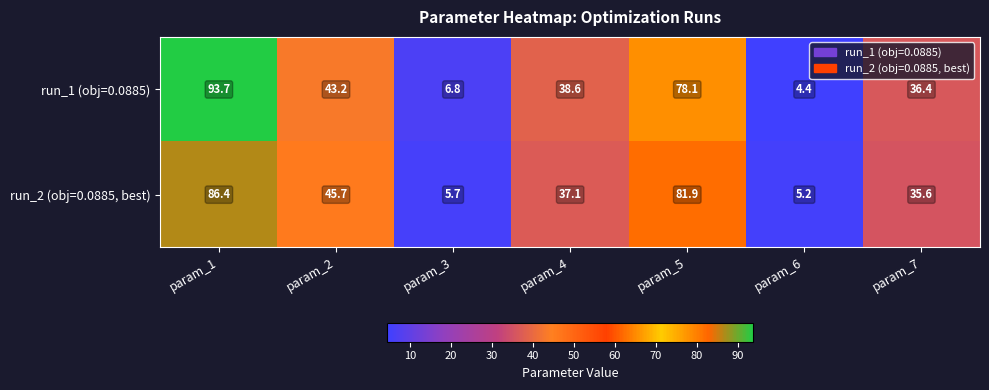

What is the average value of the run_2 (obj=0.0885, best) series?

42.5